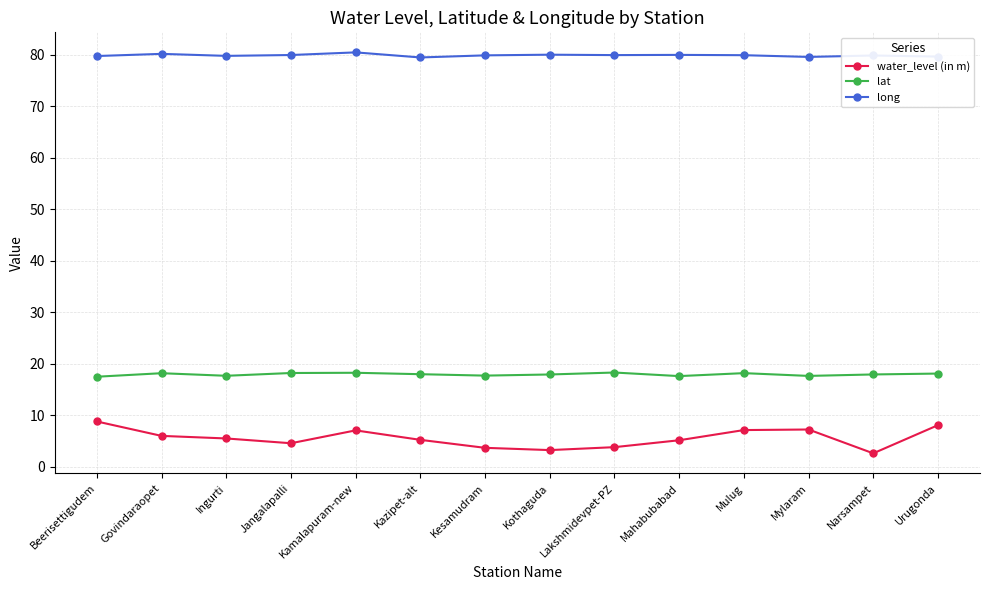

True or false: water_level (in m) has a value of 8.1 at Urugonda.

True